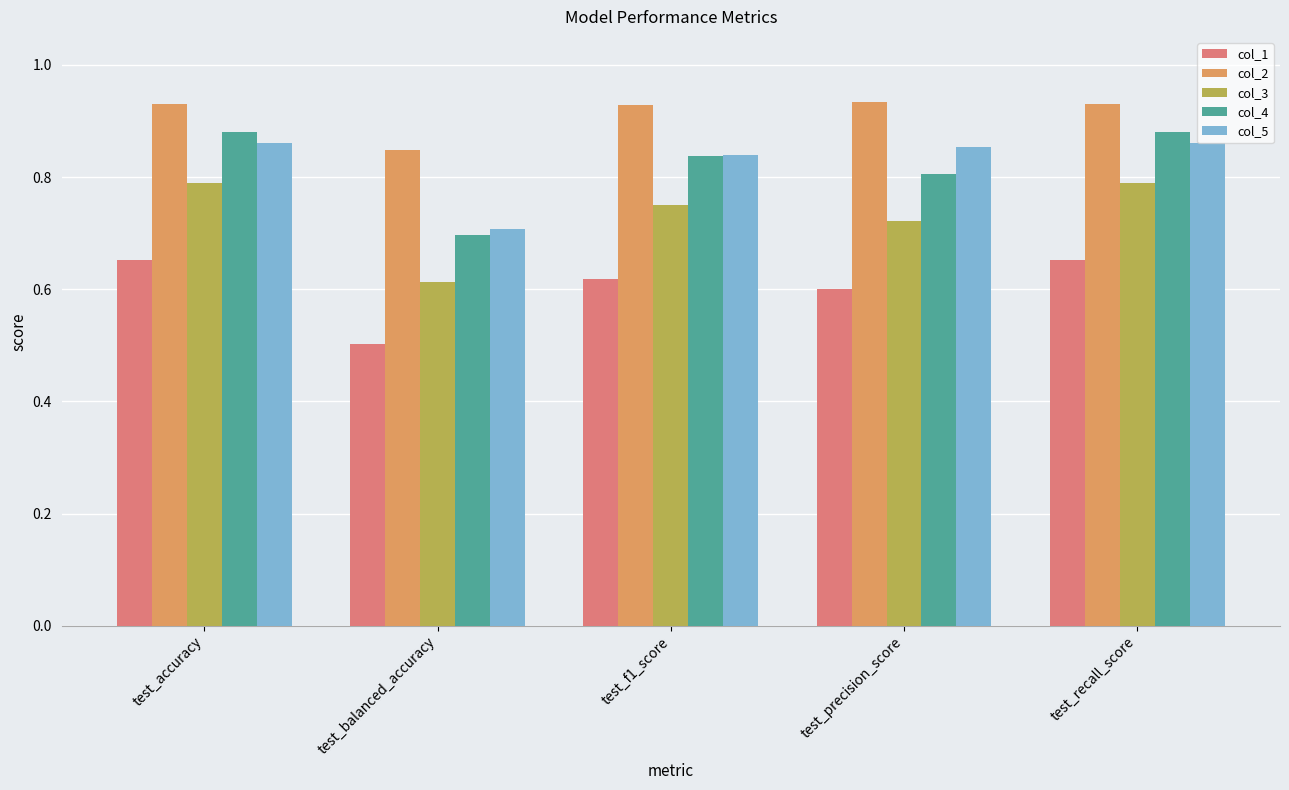

What is the label of the 1st bar from the left?

test_accuracy